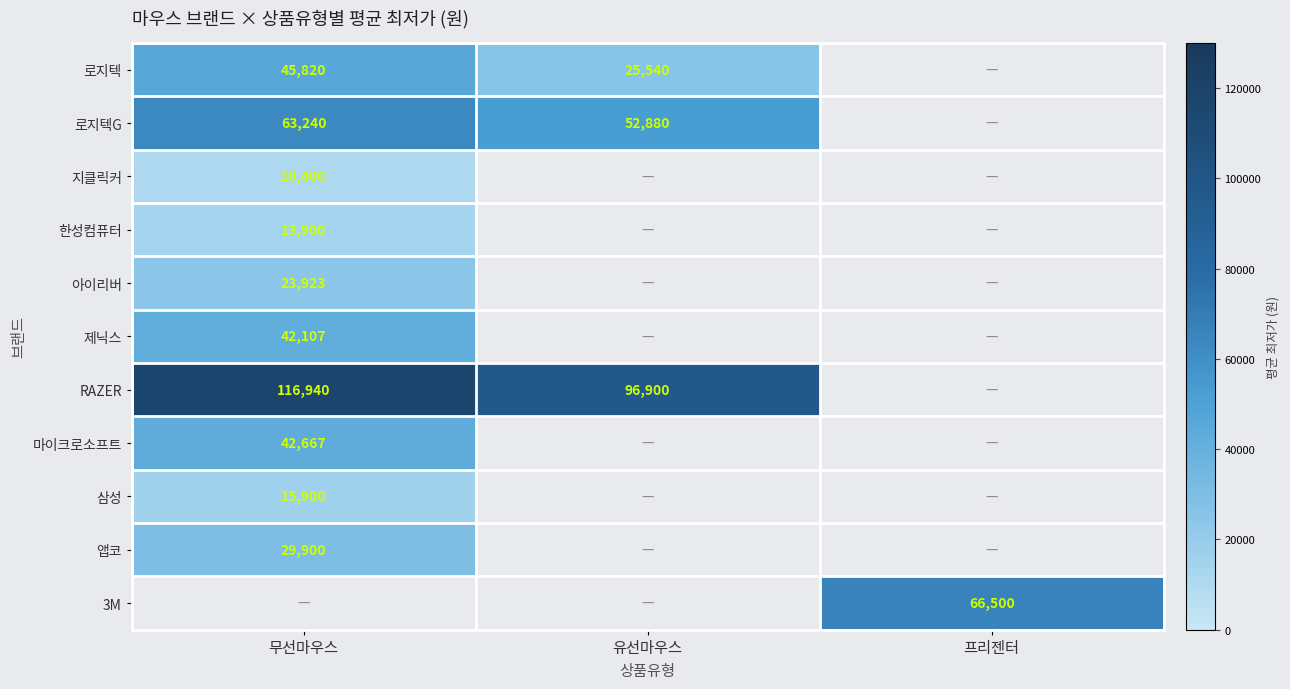

Count the number of categories in the chart.

3